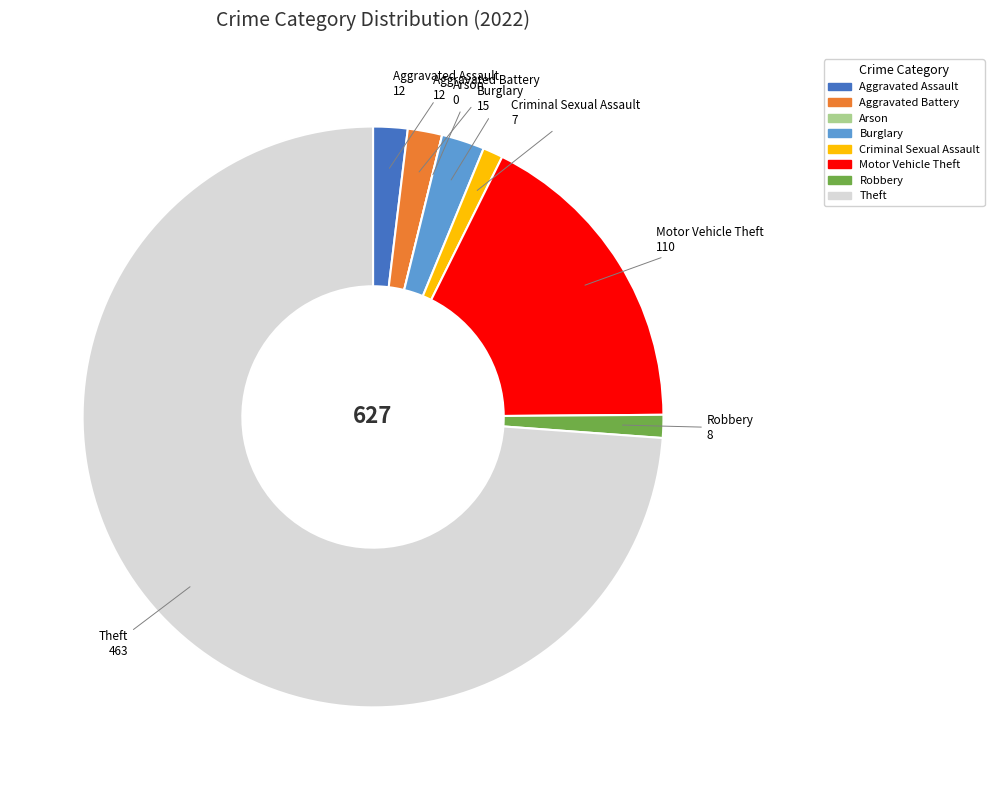

Is the sum of Burglary and Motor Vehicle Theft greater than half?

No